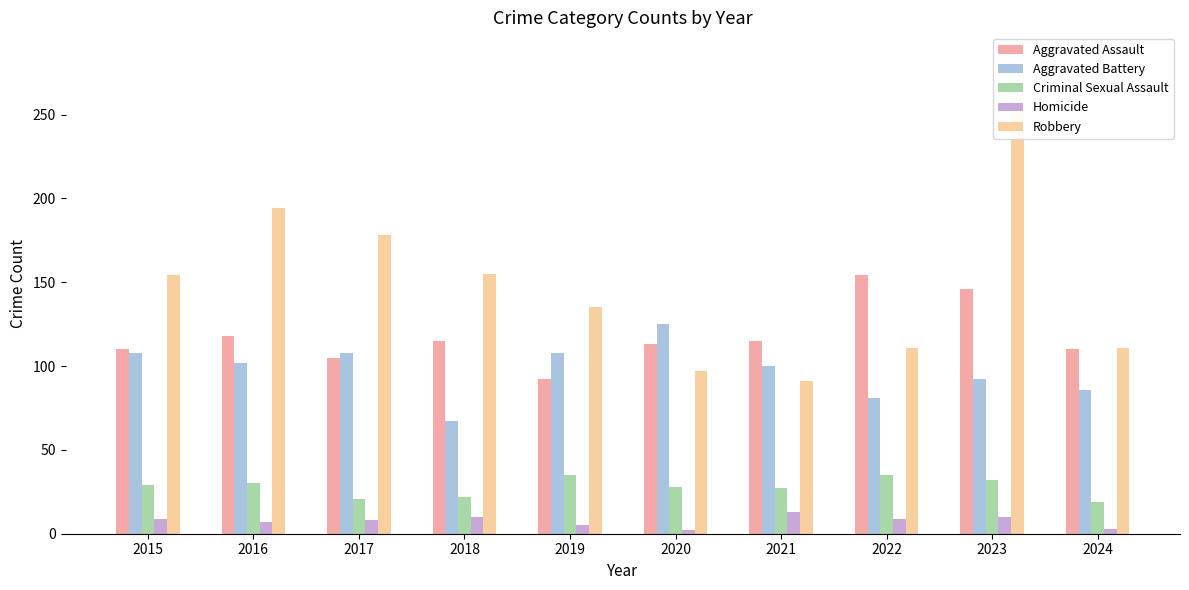

Which category has the lowest value in the Homicide series?

2020